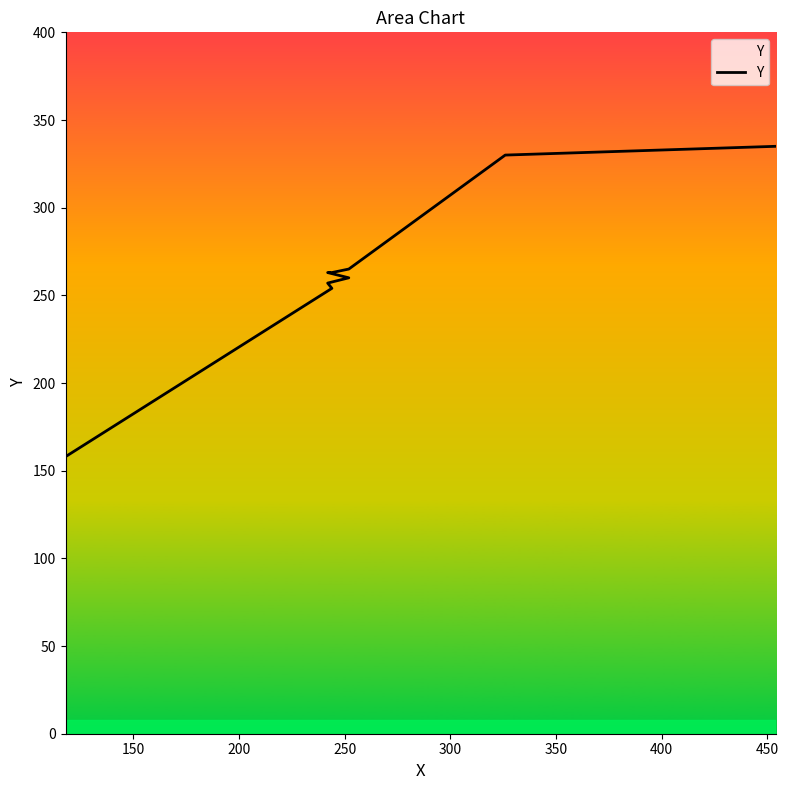

How many distinct data groups are displayed?

1